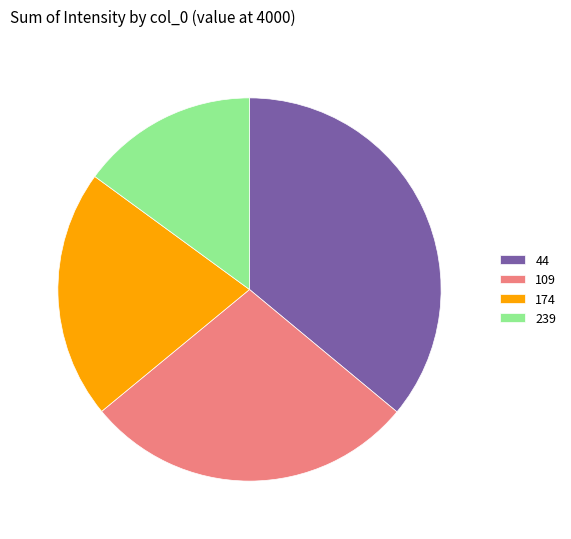

Is 239 the majority of the pie?

No